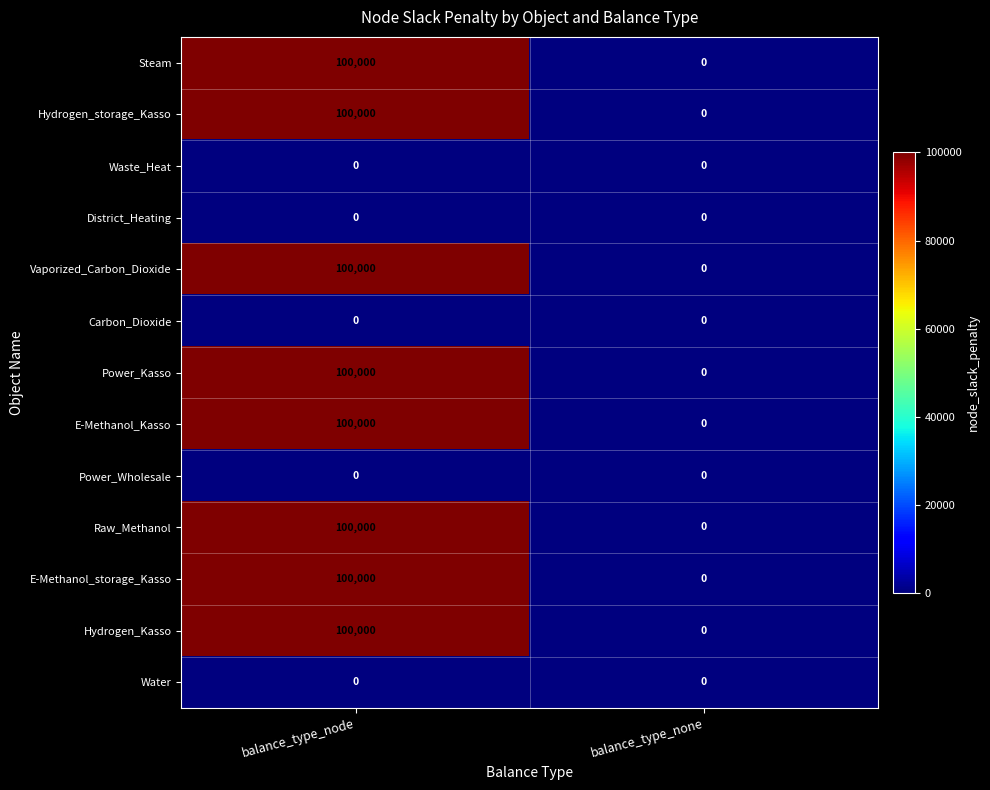

What is the difference between the highest and lowest values at balance_type_node?

100000